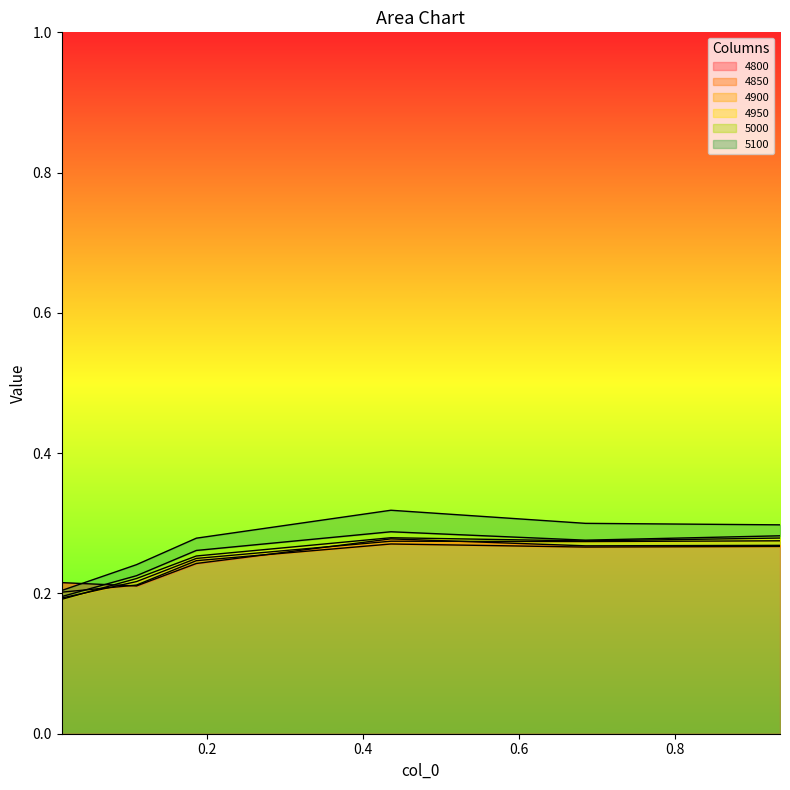

Where is the first local maximum for 4950?

0.4356164383561644